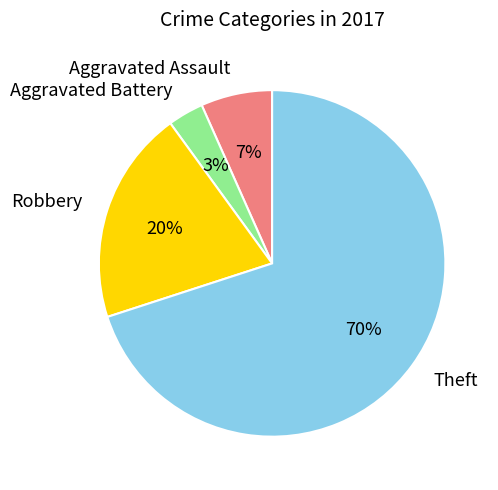

Which slice is the largest?

Theft